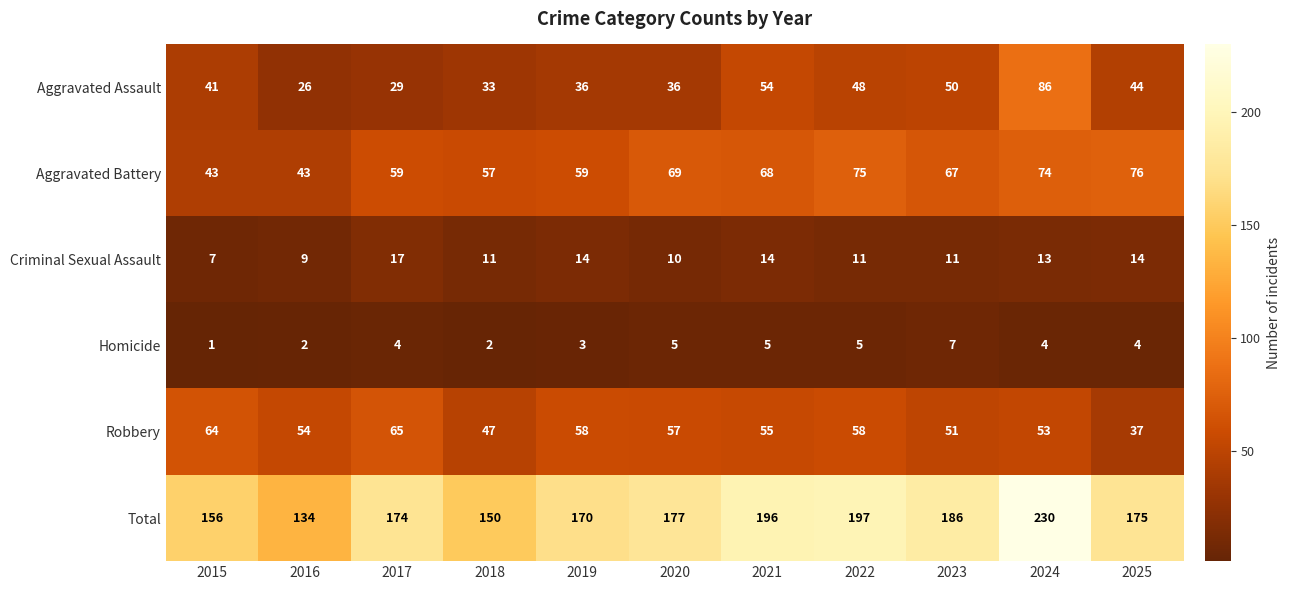

Which label corresponds to the largest value in the chart?

2024